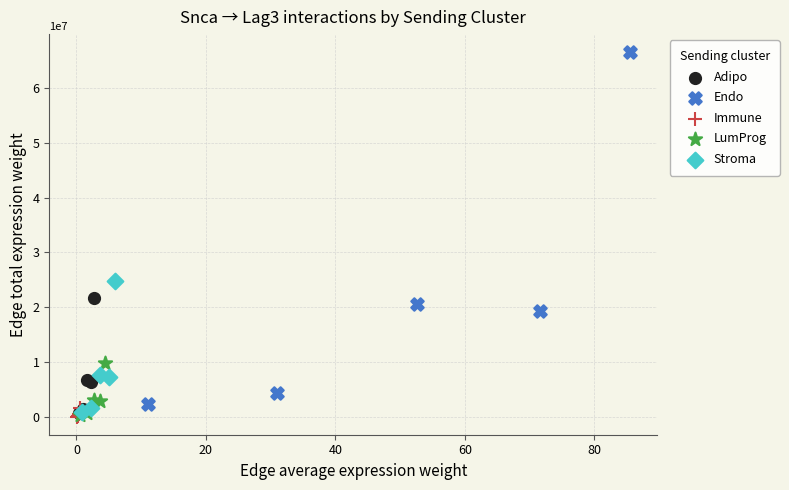

Which series contains the highest Y value?

Endo